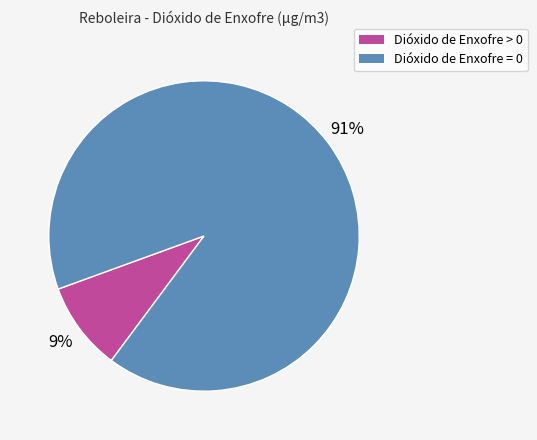

Which category has the biggest portion of the pie?

Dióxido de Enxofre = 0